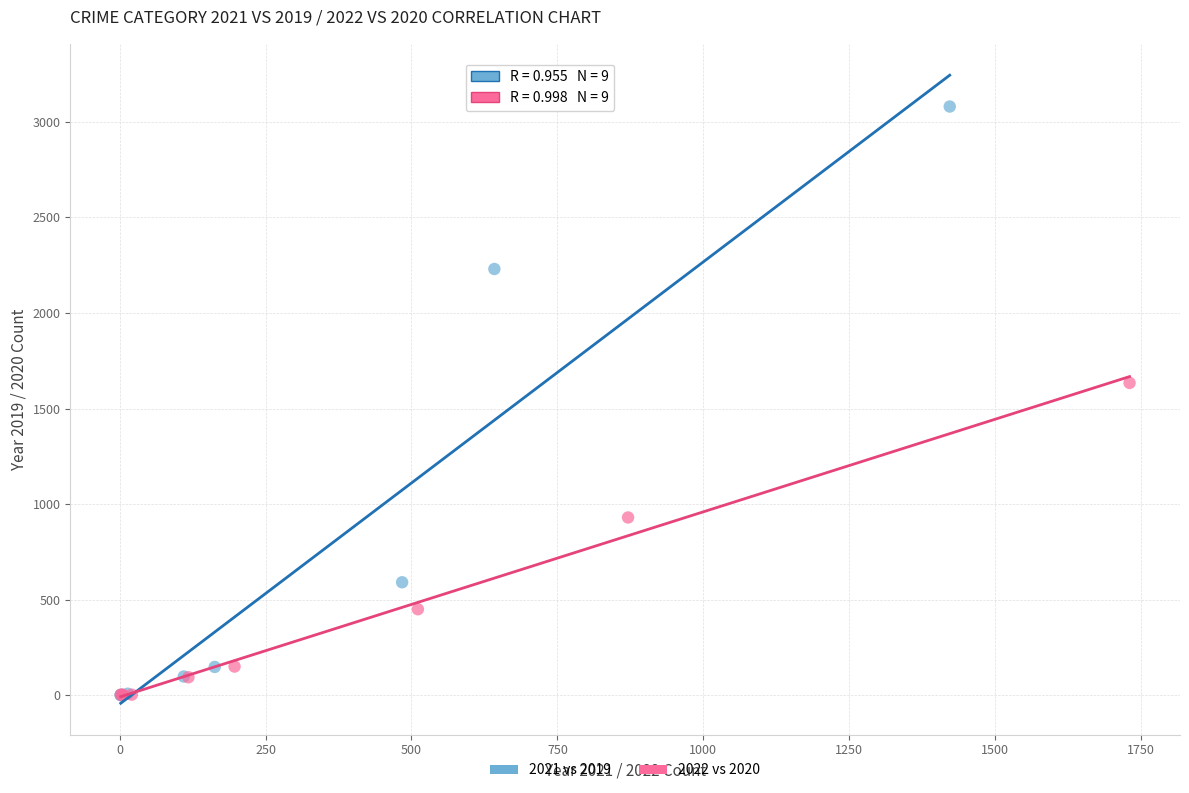

Which series contains the highest Y value?

2021 vs 2019